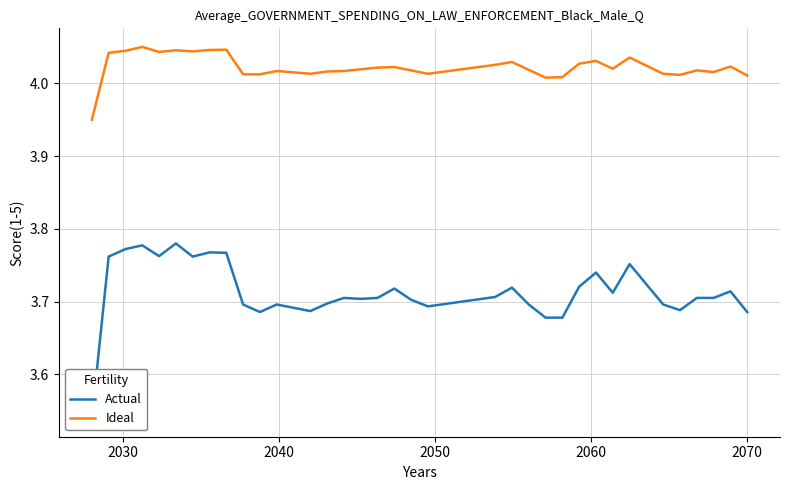

Reading left to right, transcribe all the data shown in this chart.

Actual: 3.5	3.8	3.8	3.8	3.8	3.8	3.8	3.8	3.8	3.7	3.7	3.7	3.7	3.7	3.7	3.7	3.7	3.7	3.7	3.7	3.7	3.7	3.7	3.7	3.7	3.7	3.7	3.7	3.7	3.7	3.7	3.7	3.8	3.7	3.7	3.7	3.7	3.7	3.7	3.7
Ideal: 4.0	4.0	4.0	4.0	4.0	4.0	4.0	4.0	4.0	4.0	4.0	4.0	4.0	4.0	4.0	4.0	4.0	4.0	4.0	4.0	4.0	4.0	4.0	4.0	4.0	4.0	4.0	4.0	4.0	4.0	4.0	4.0	4.0	4.0	4.0	4.0	4.0	4.0	4.0	4.0